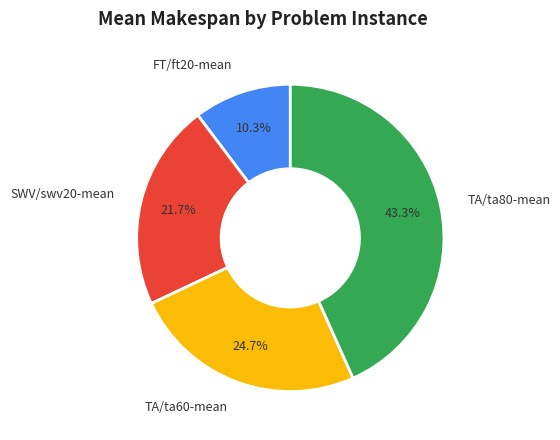

To the nearest percent, what is the average slice percentage?

25%